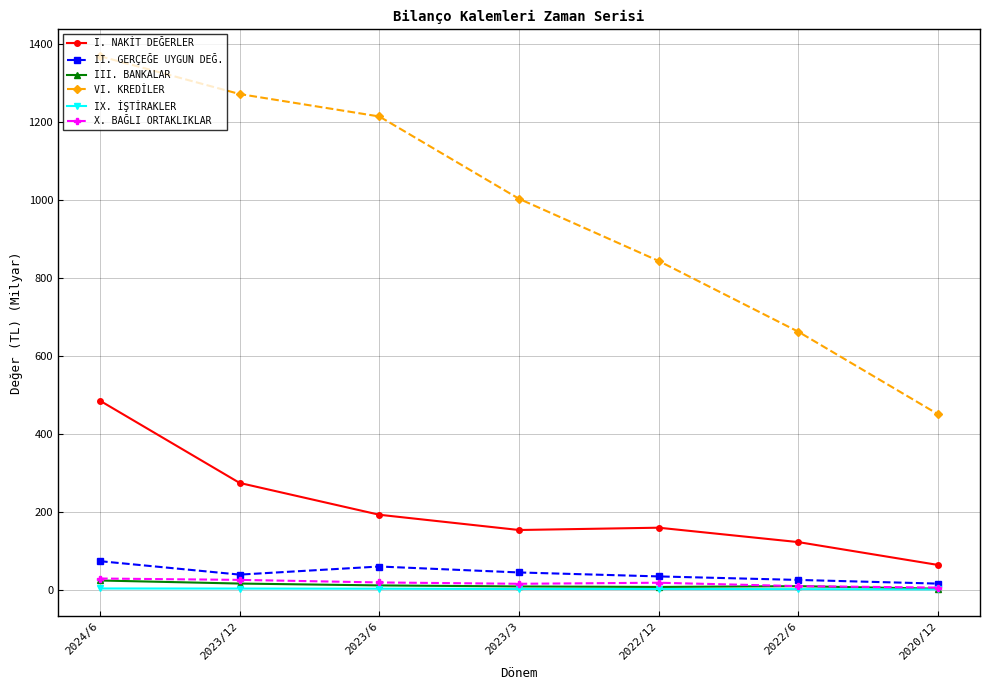

Read the IX. İŞTİRAKLER value at 2023/6.

2.6